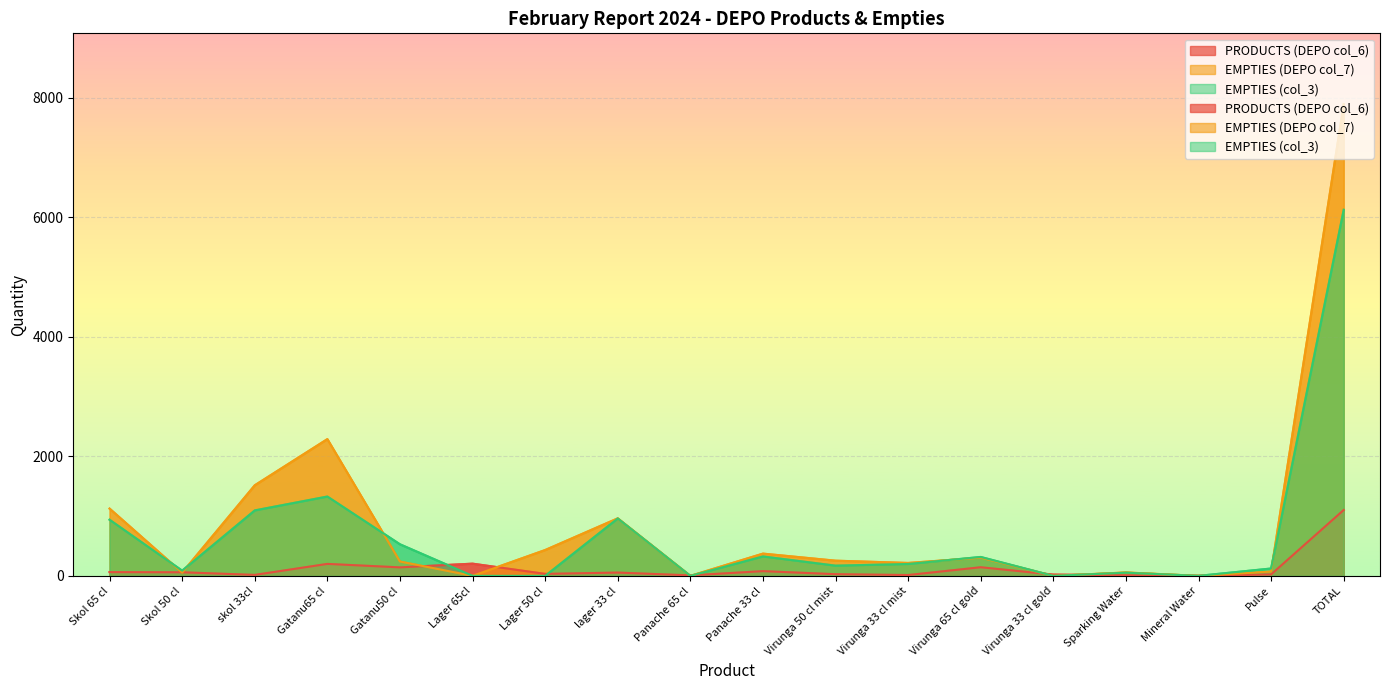

How many intersections are there between EMPTIES (col_3) and PRODUCTS (DEPO col_6)?

6